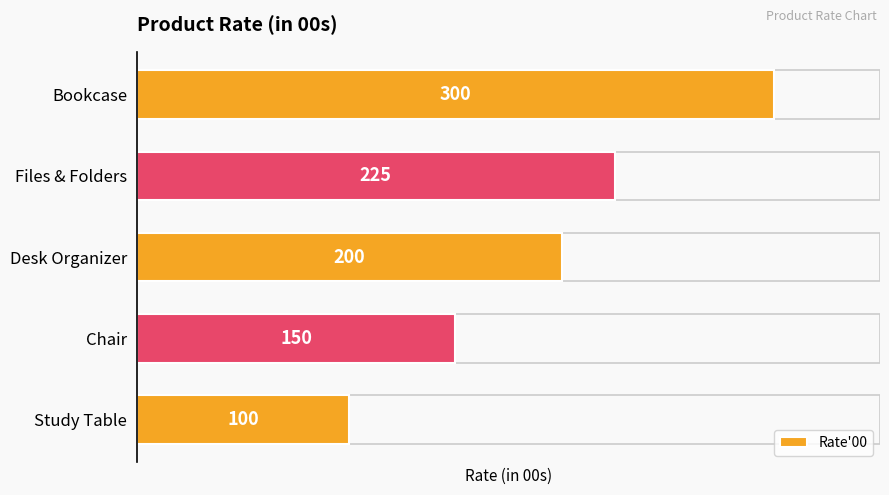

Rank the categories by value from lowest to highest.

Study Table, Chair, Desk Organizer, Files & Folders, Bookcase